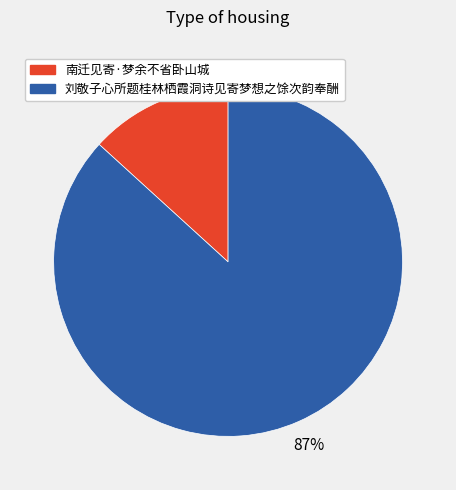

To the nearest percent, what is the combined percentage of 刘敬子心所题桂林栖霞洞诗见寄梦想之馀次韵奉酬 and 南迁见寄·梦余不省卧山城?

100%